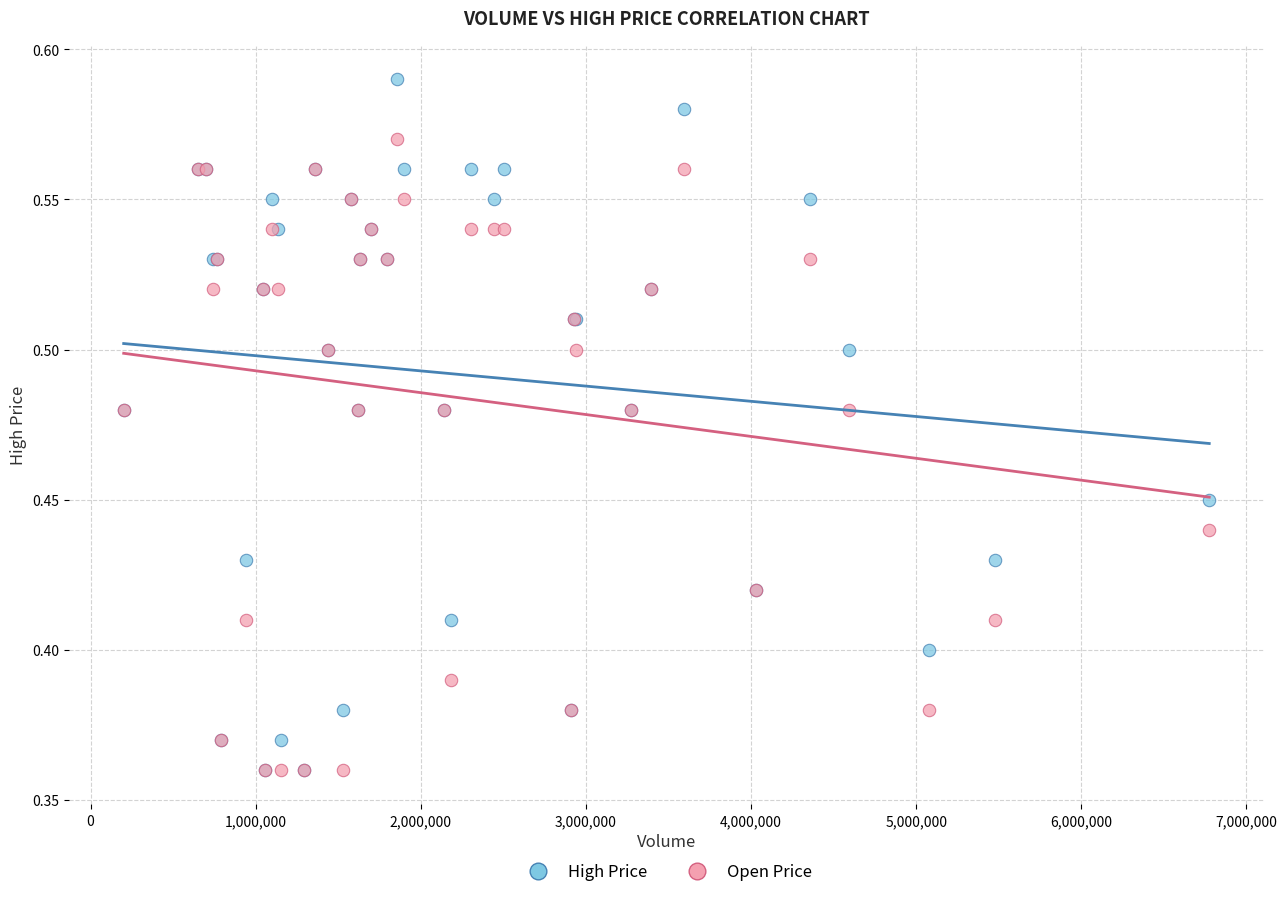

What are all the series names shown in the legend?

High Price, Open Price